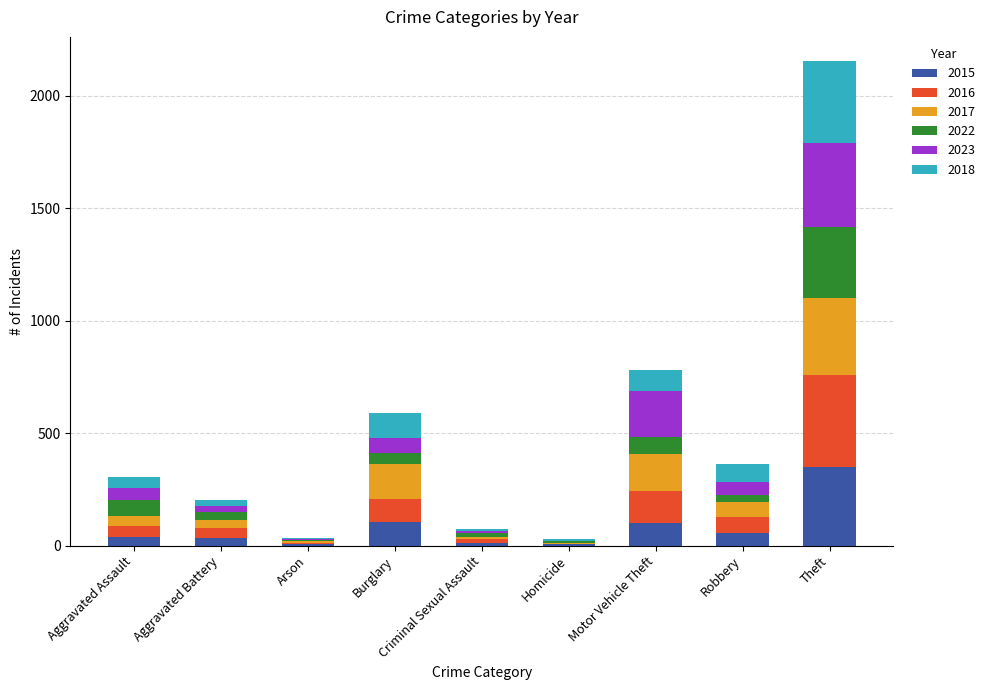

The 2015 series shows 58 at Robbery. True or false?

True